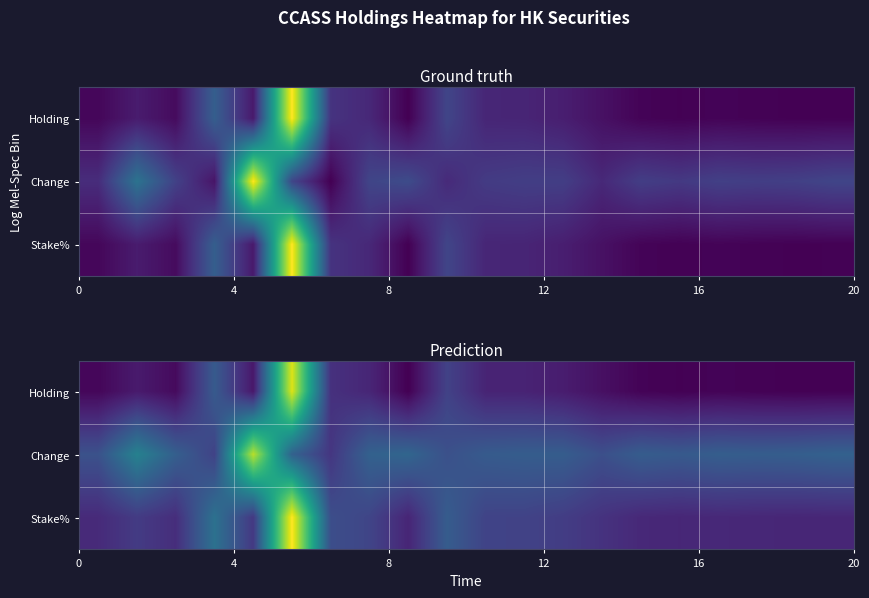

Count the number of categories in the chart.

20